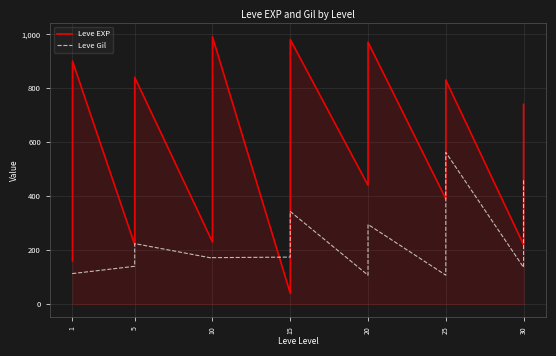

True or false: Leve Gil has more than 0 interior local peaks.

True